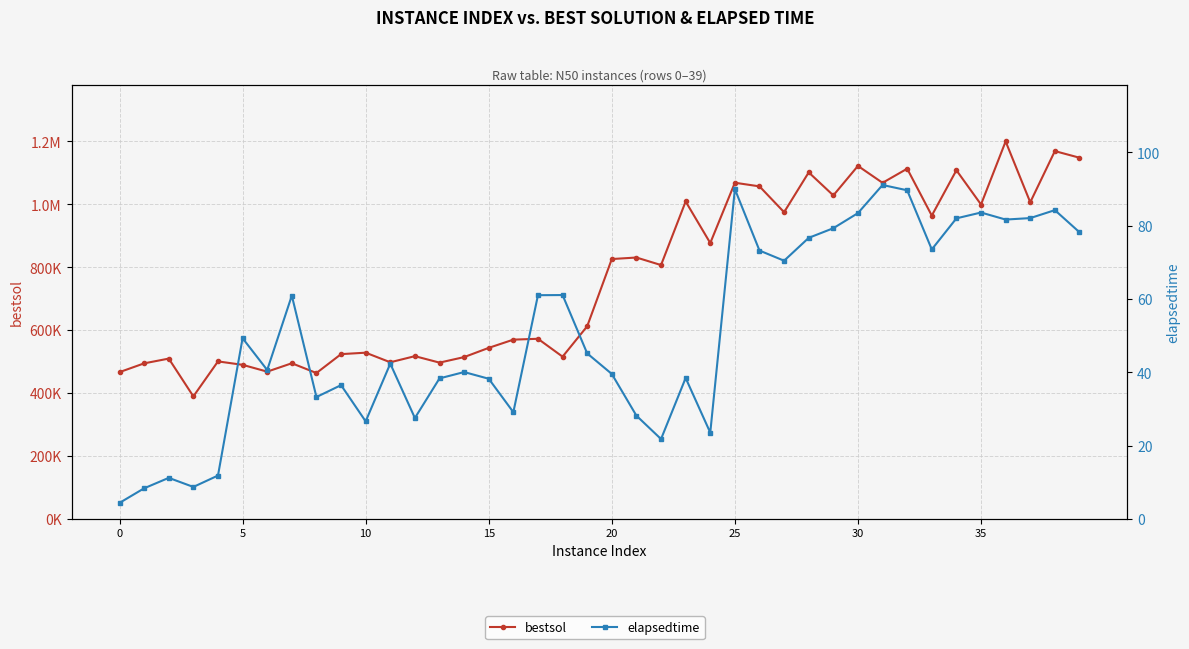

What is the average value of the bestsol series?

766326.5